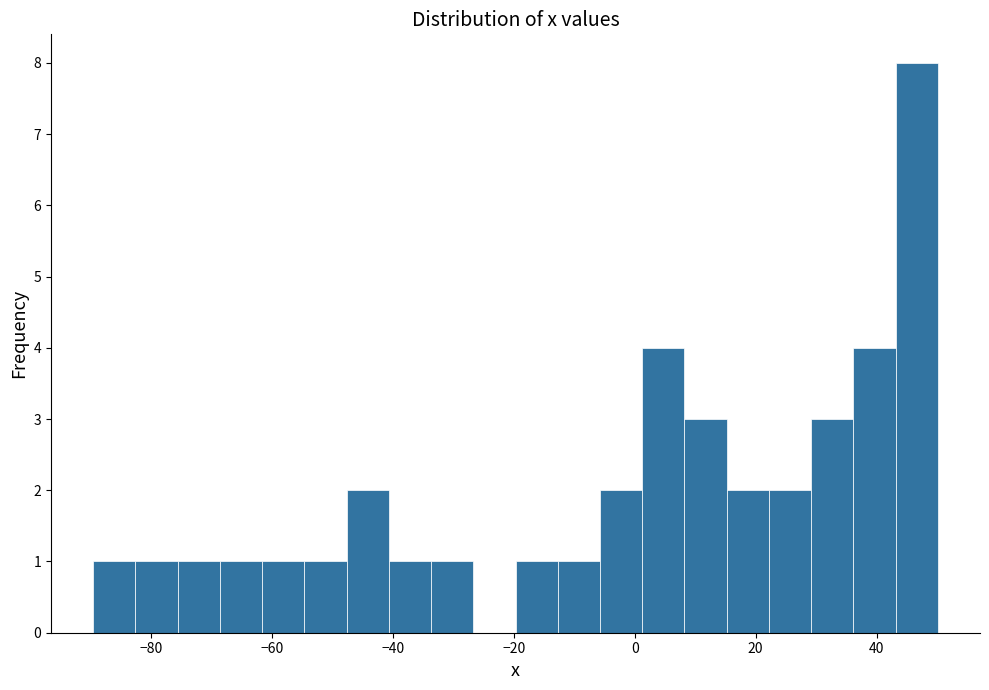

Read against the x-axis, roughly where is the centre of the tallest bar?

46